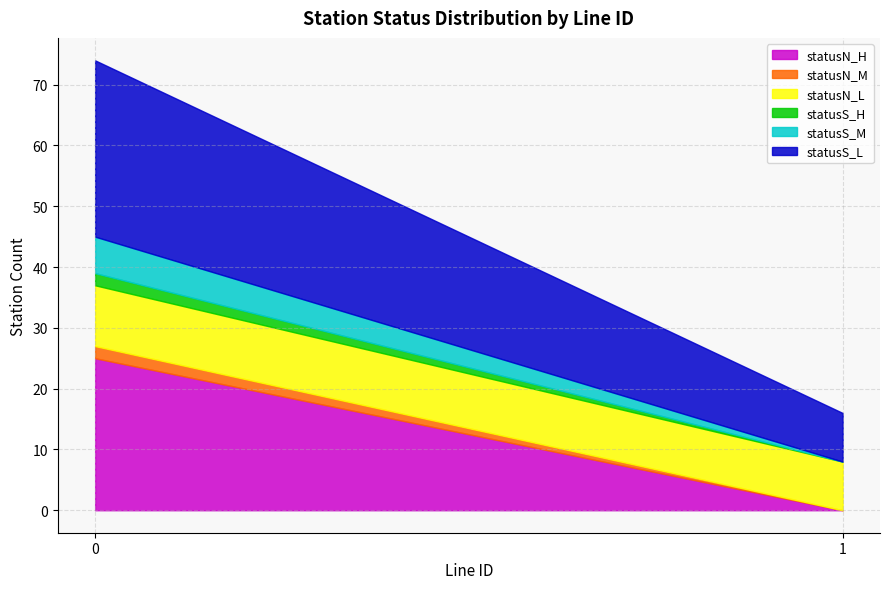

True or false: statusS_M and statusS_L cross at least once.

False